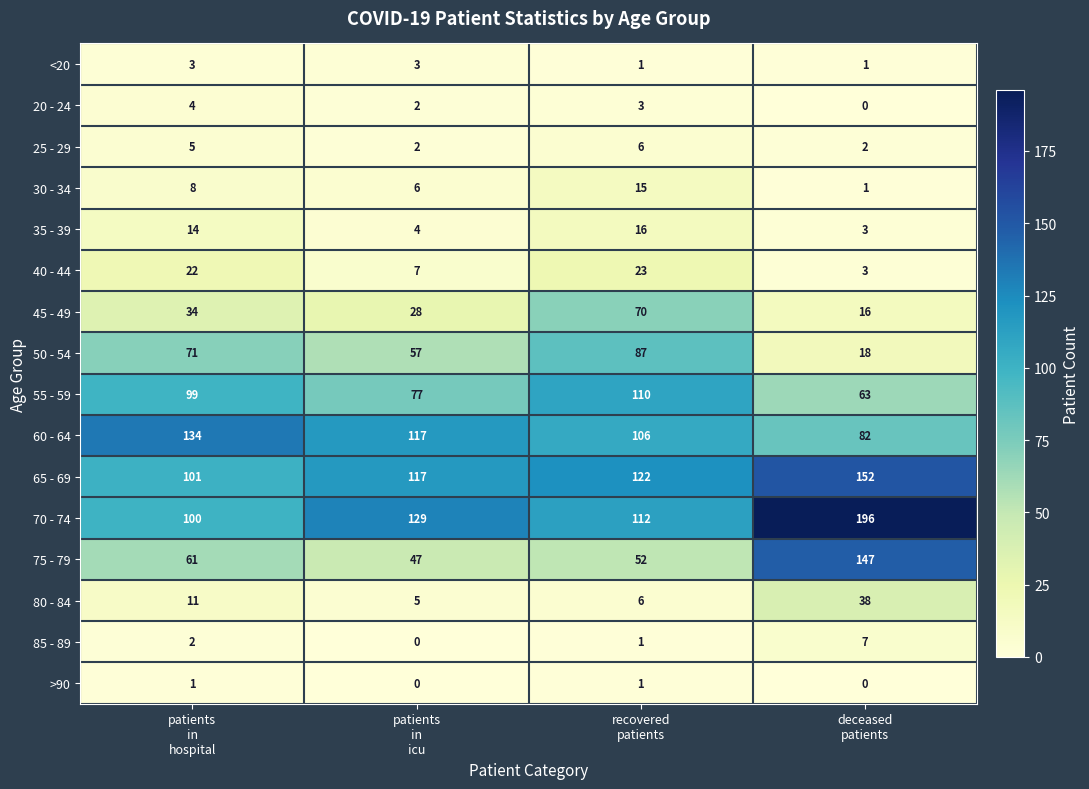

Between patients
in
hospital and deceased
patients, which series saw the biggest shift?

70 - 74